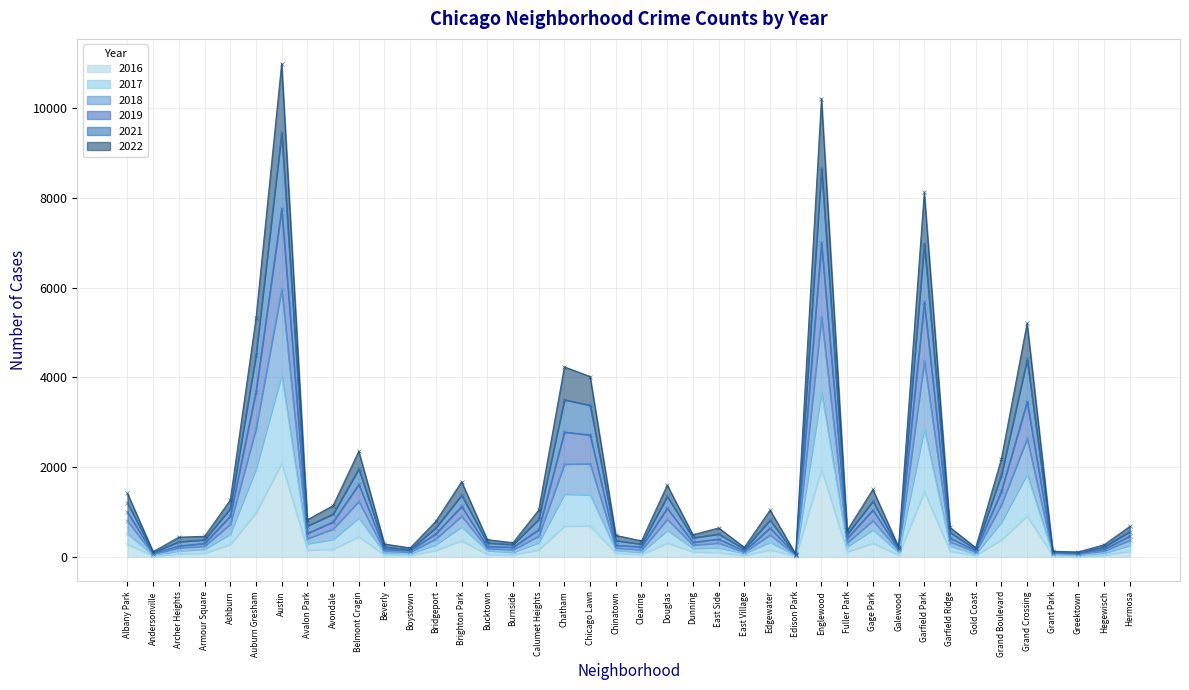

What is the difference between the 2019 values at Avondale and Chinatown?

519